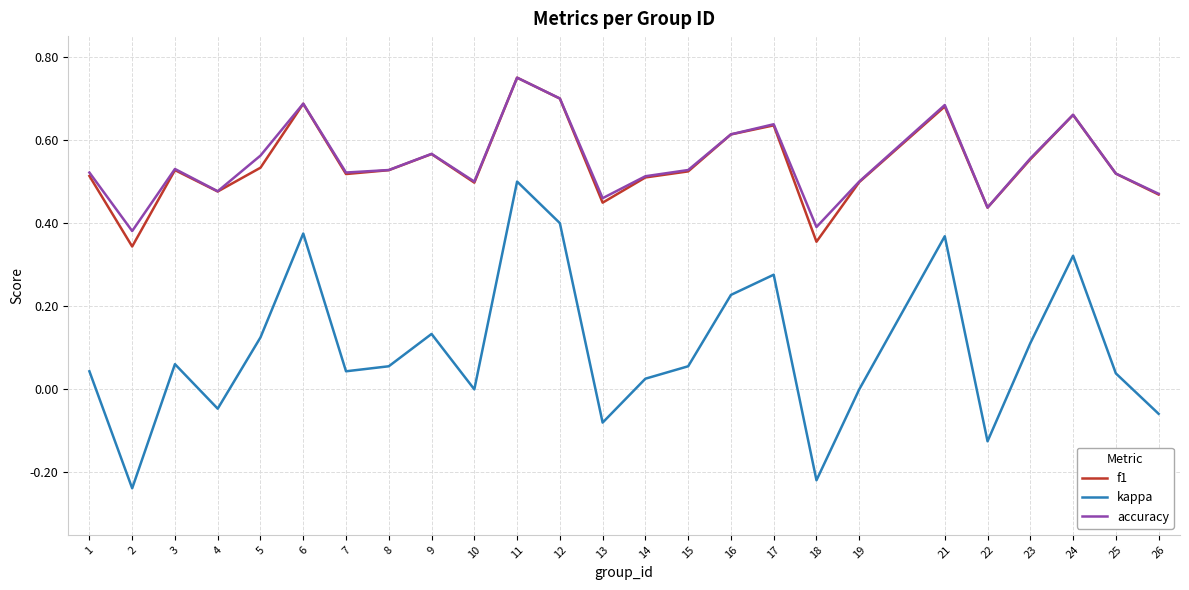

At which category is the sum across all series the highest?

11